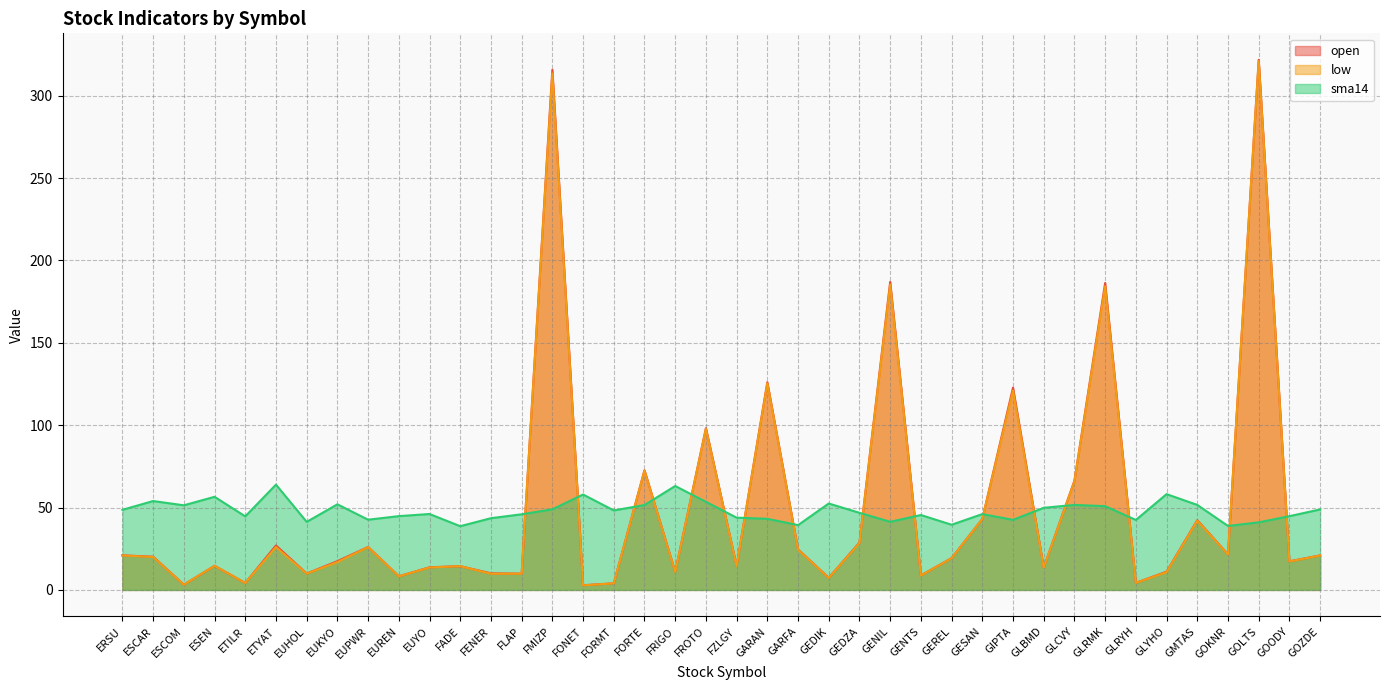

Rank the series by their maximum value, from highest to lowest.

open, low, sma14